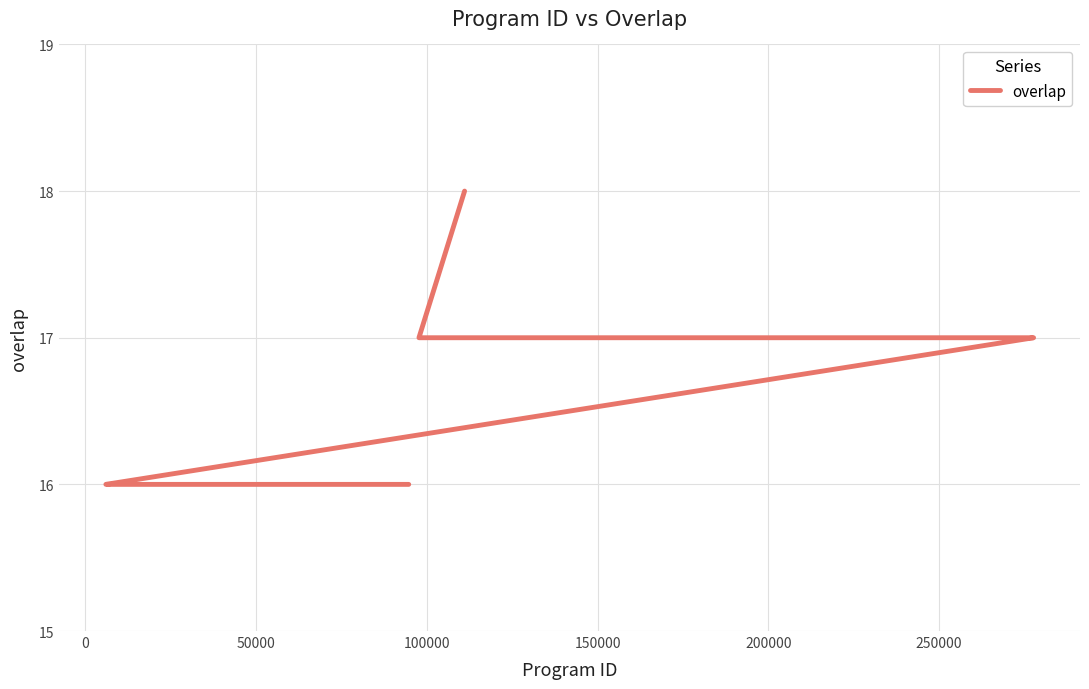

What is the difference between the maximum and minimum values?

2